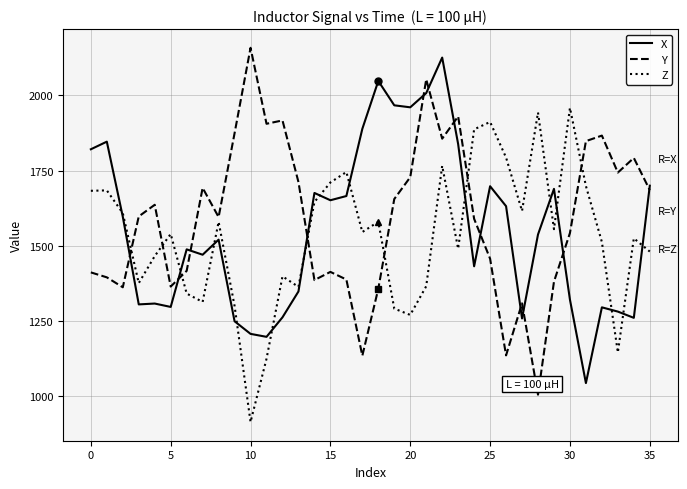

True or false: Y and Z intersect in this chart.

True